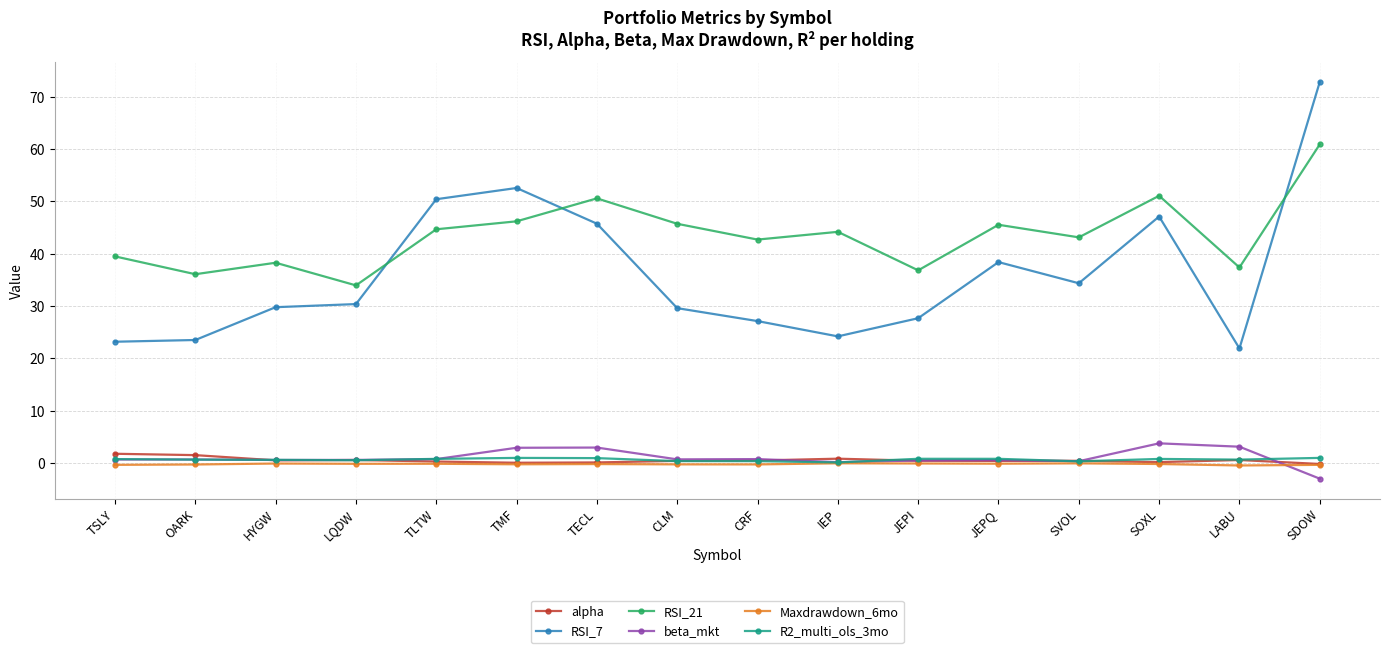

How many lines are shown in the chart?

6